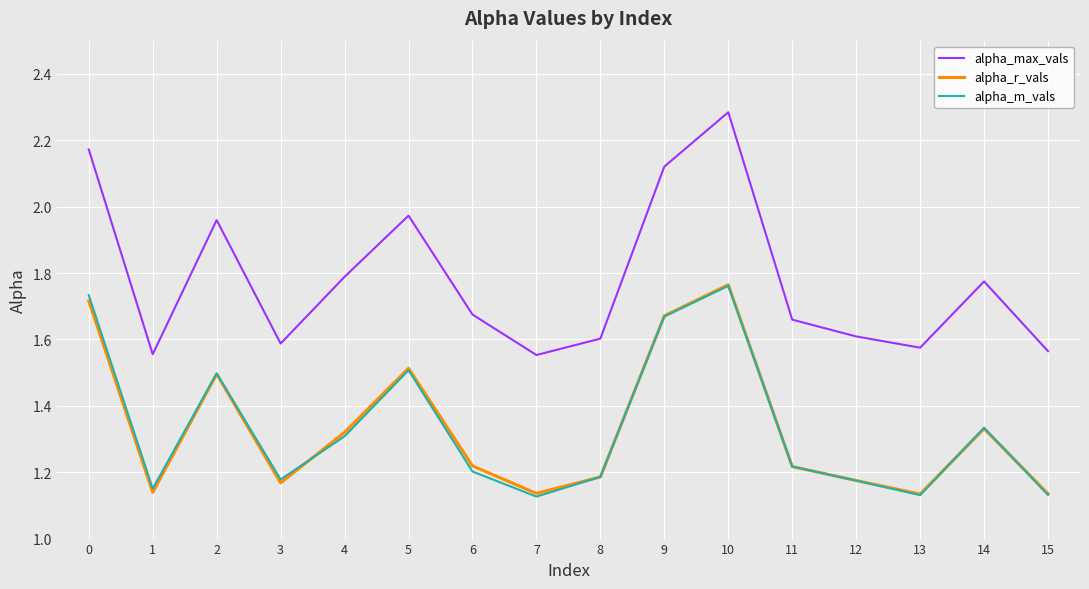

Which series has the largest range (max minus min)?

alpha_max_vals